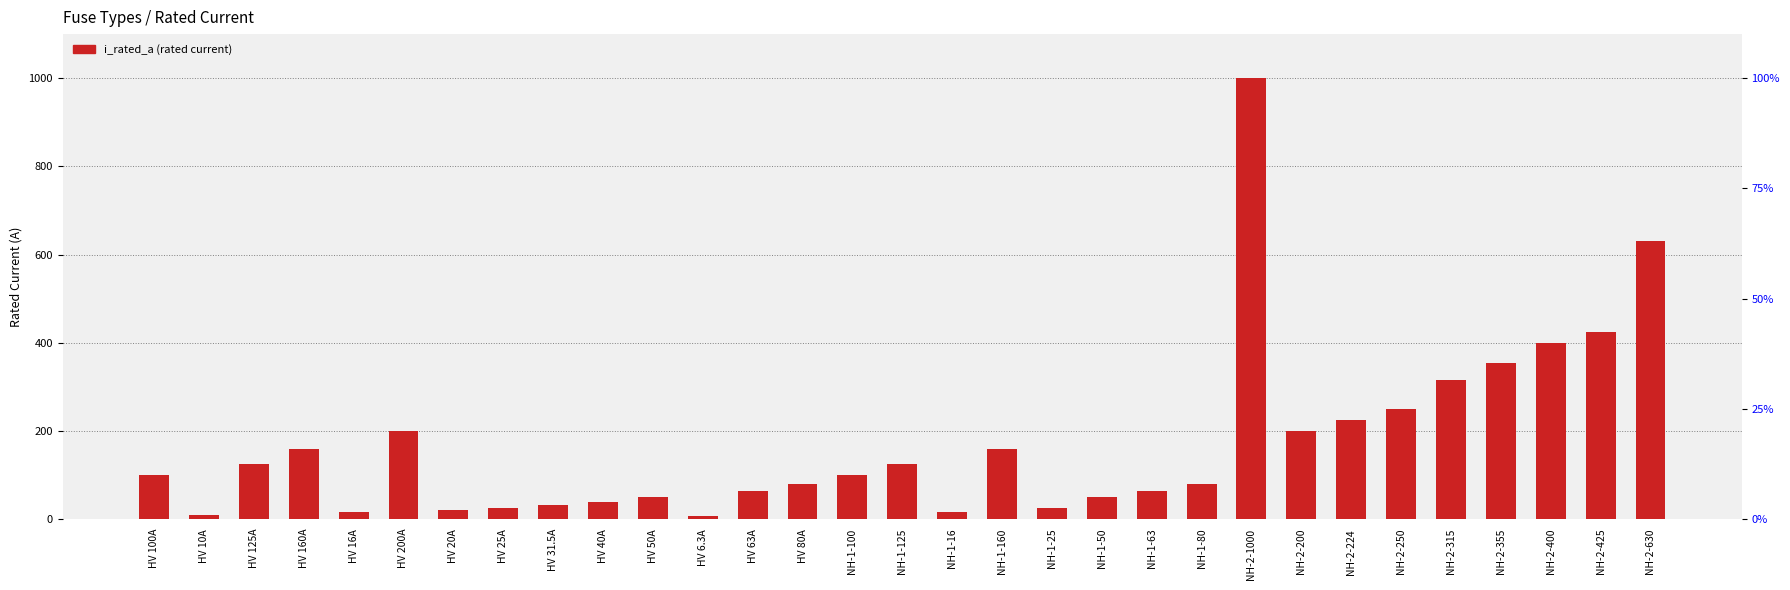

The chart shows a value of 55.9 at HV 40A. True or false?

False